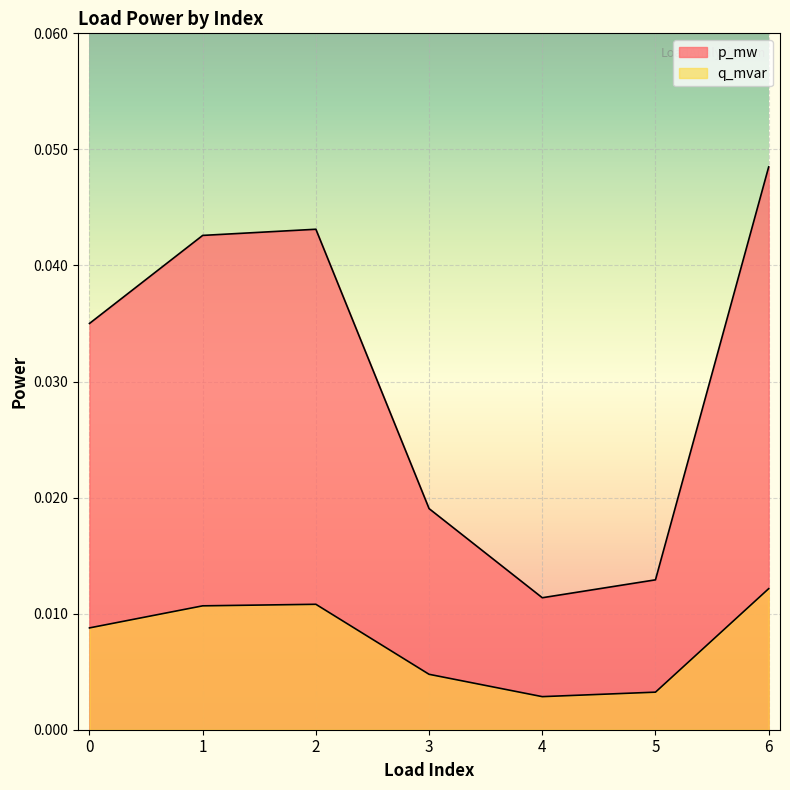

Rank the series at 6 from lowest to highest value.

q_mvar, p_mw